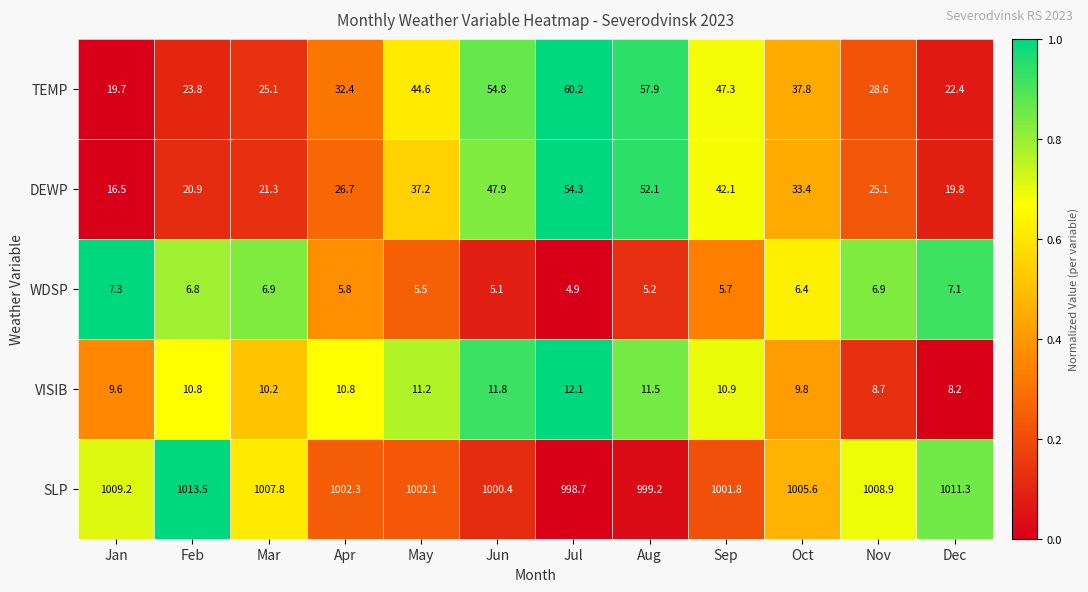

Which series has the largest total across all categories?

SLP